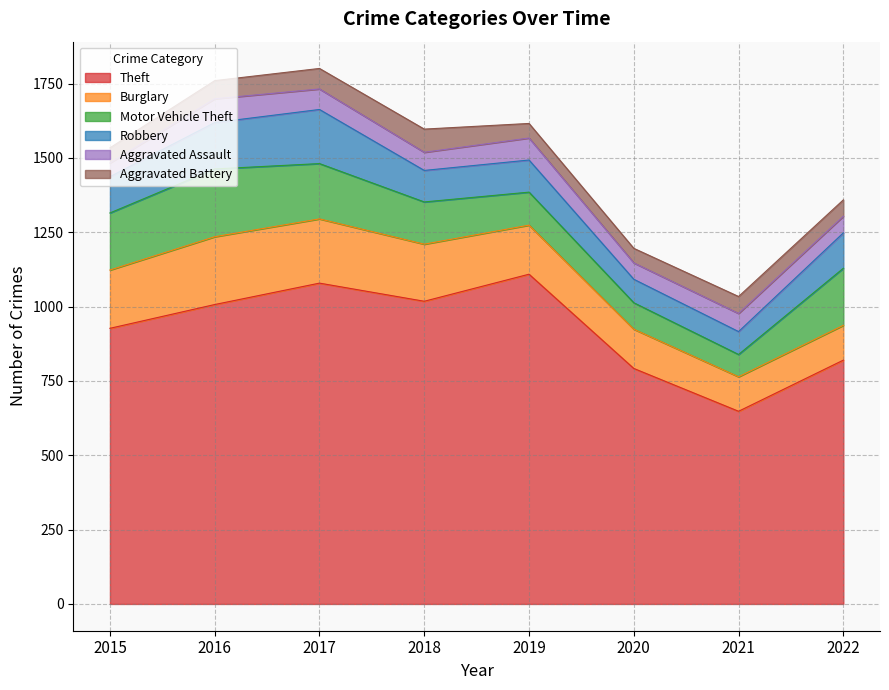

Which has a higher value, 2018 or 2015?

2018